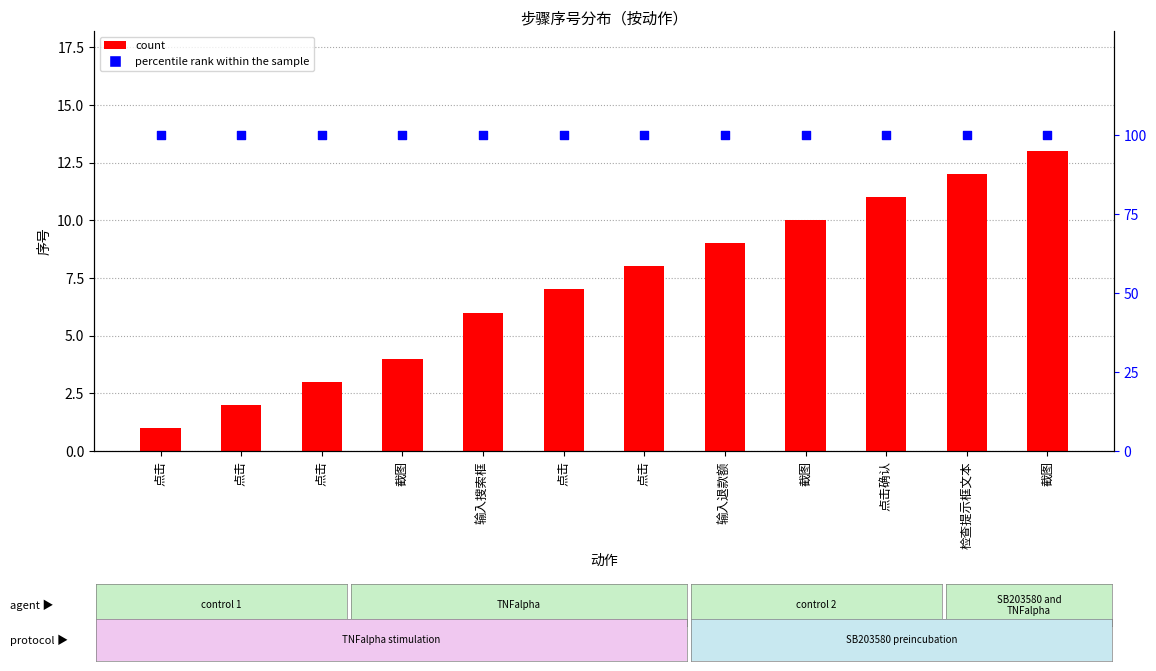

Which series reaches the maximum Y coordinate?

percentile rank within the sample